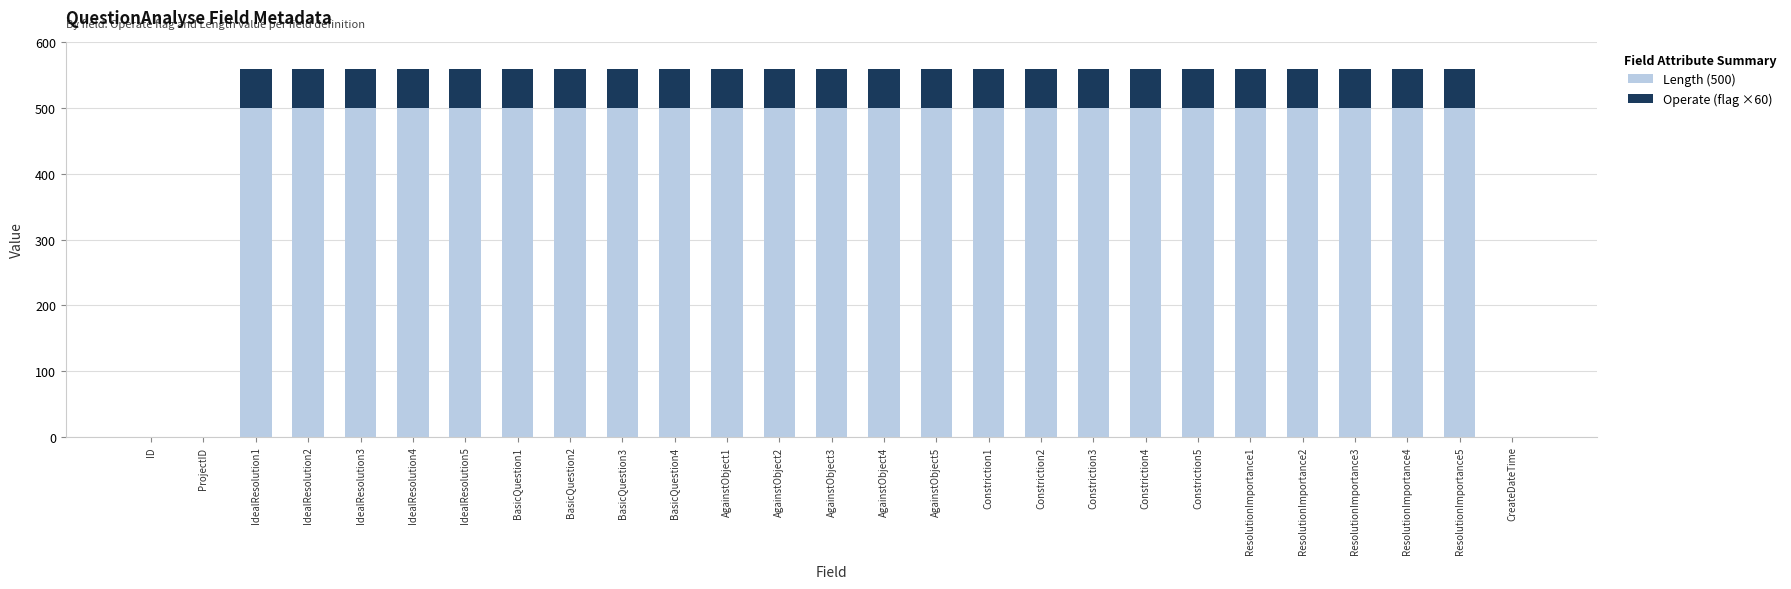

Is it true that Length (500) equals 0 at CreateDateTime?

True